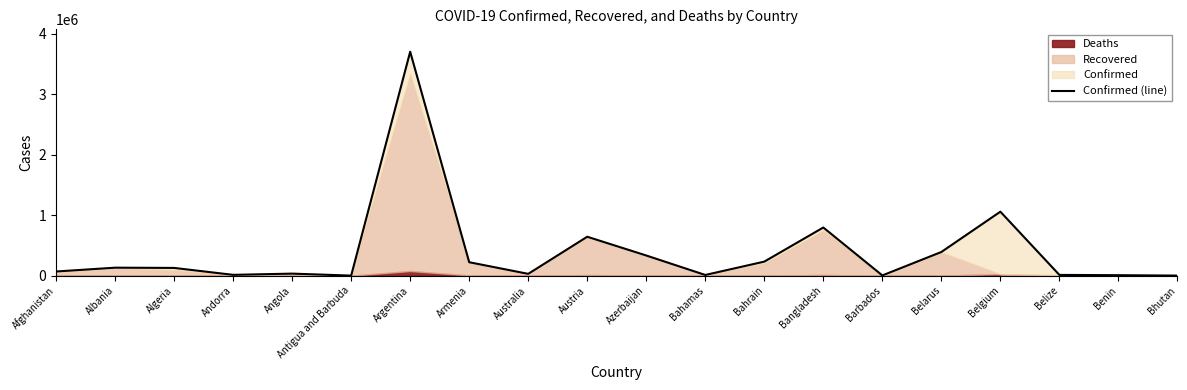

What is the label of the 18th point from the left?

Belize